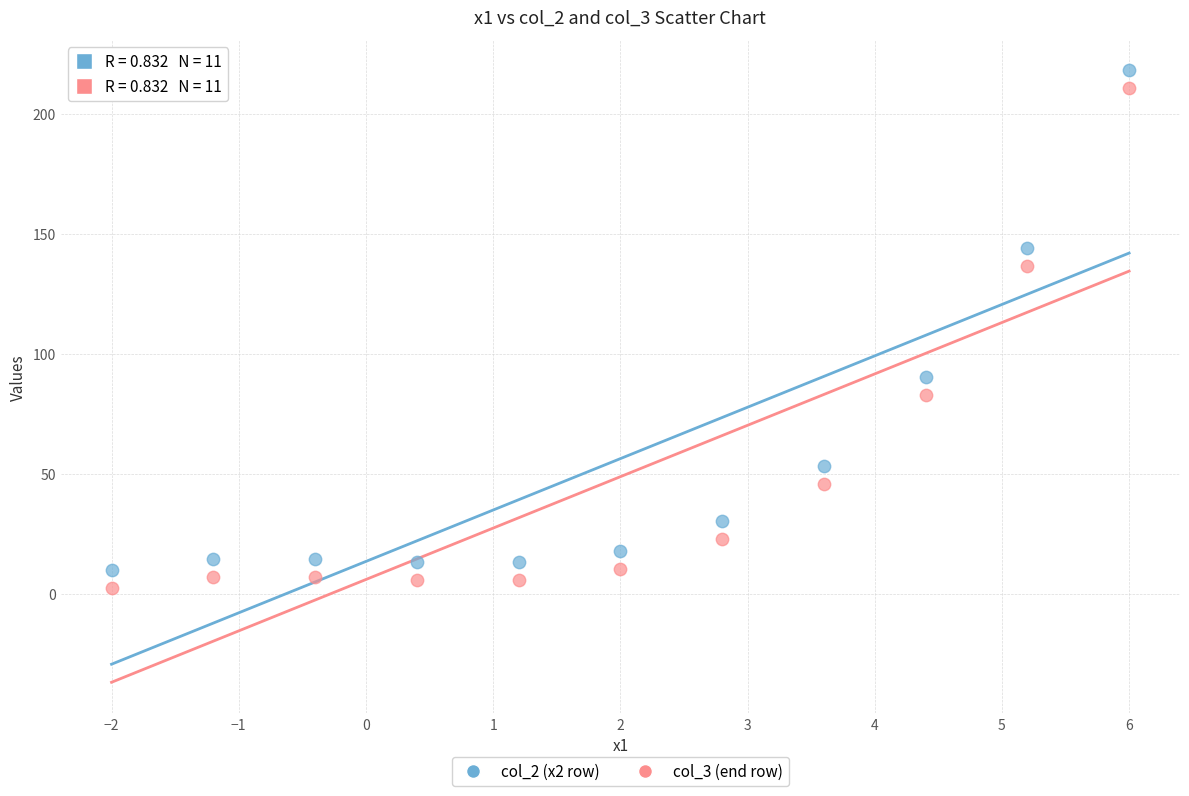

Across all series, what Y value is closest to 110?

90.4